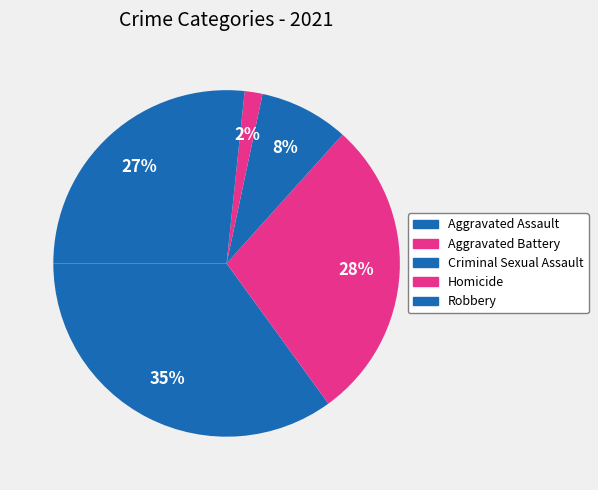

How many slices are in this pie chart?

5